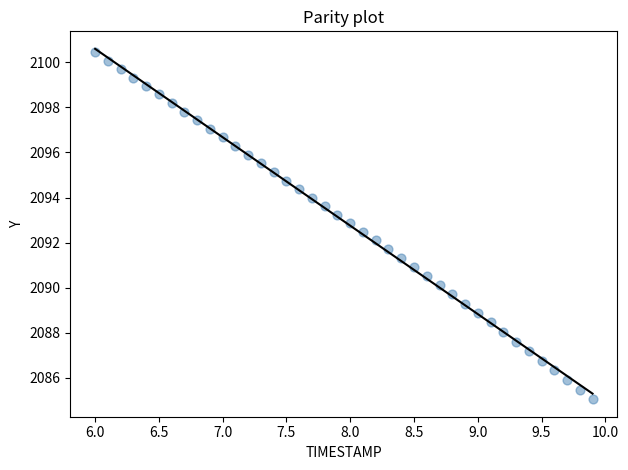

What is the range of Y values (max minus min)?

15.4